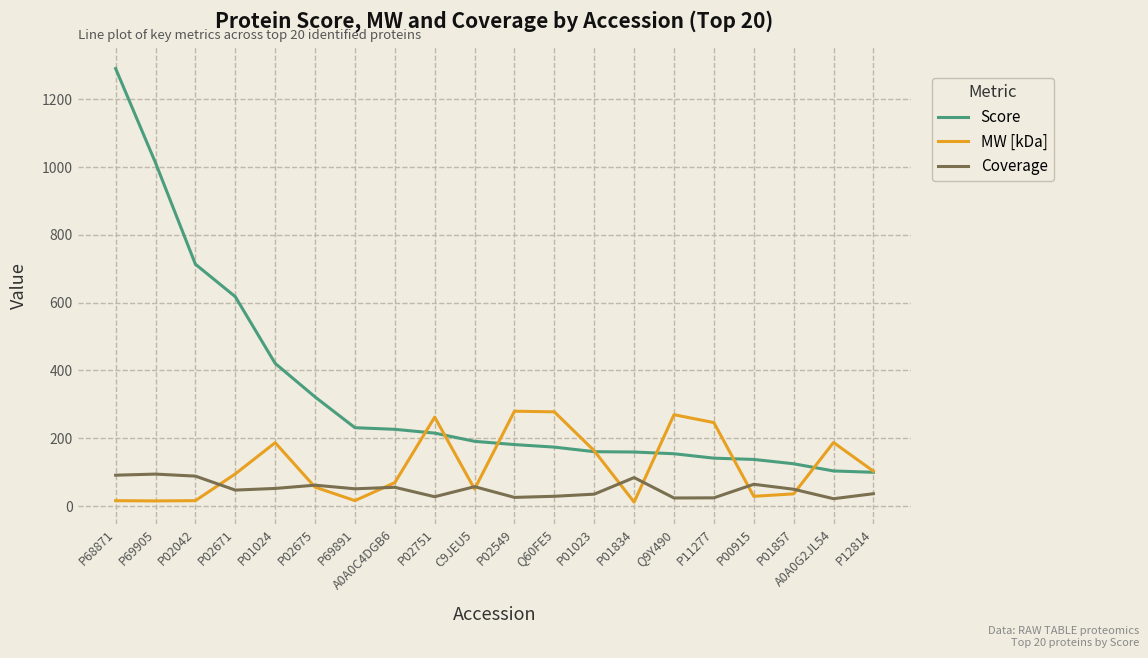

Rank the series by their average value, from lowest to highest.

Coverage, MW [kDa], Score